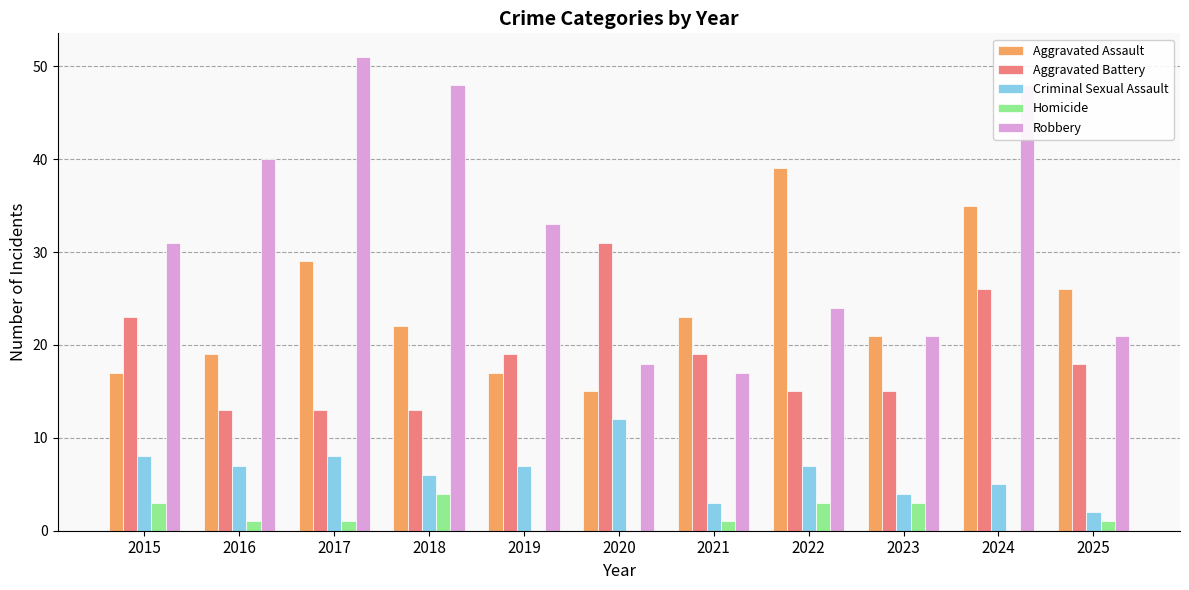

What is the sum of all Homicide values?

17